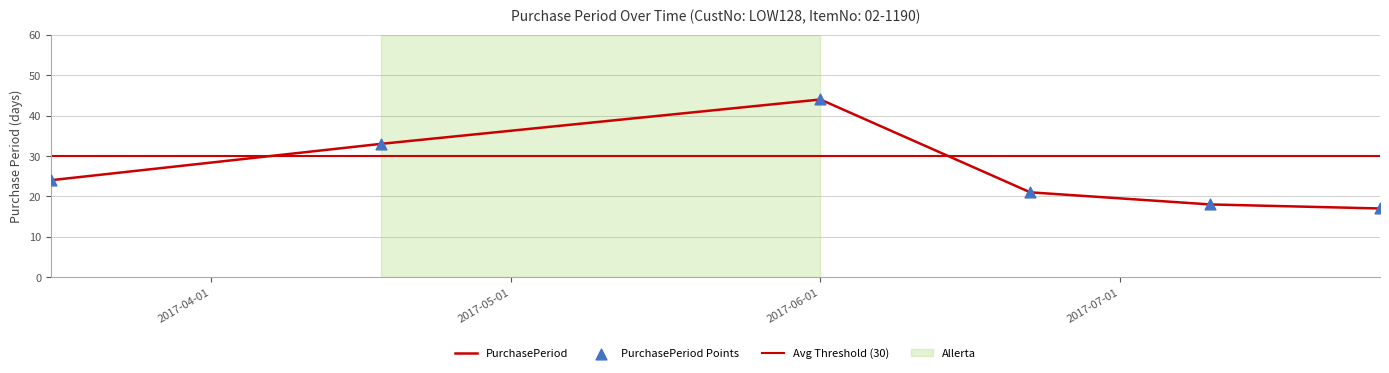

What is the ratio of the value at 2017-04-18 to the value at 2017-06-22?

1.6